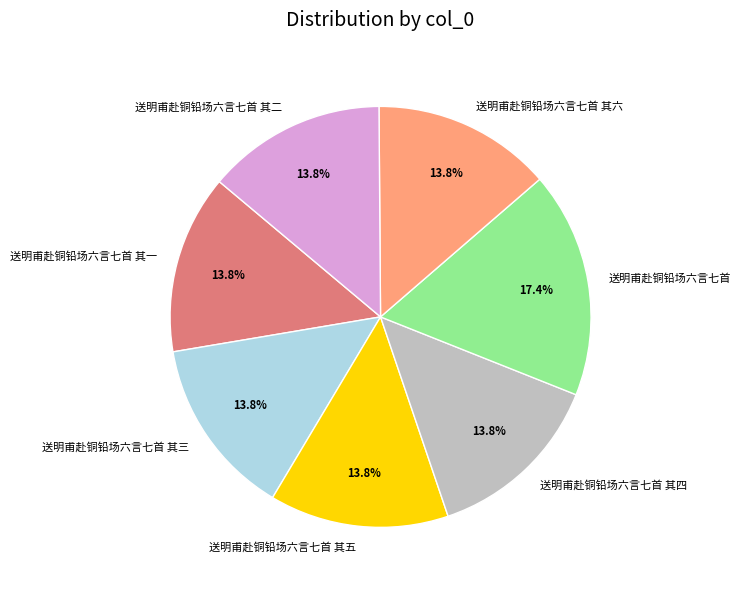

Approximately how many times larger is the value at 送明甫赴铜铅场六言七首 其六 compared to 送明甫赴铜铅场六言七首?

0.8